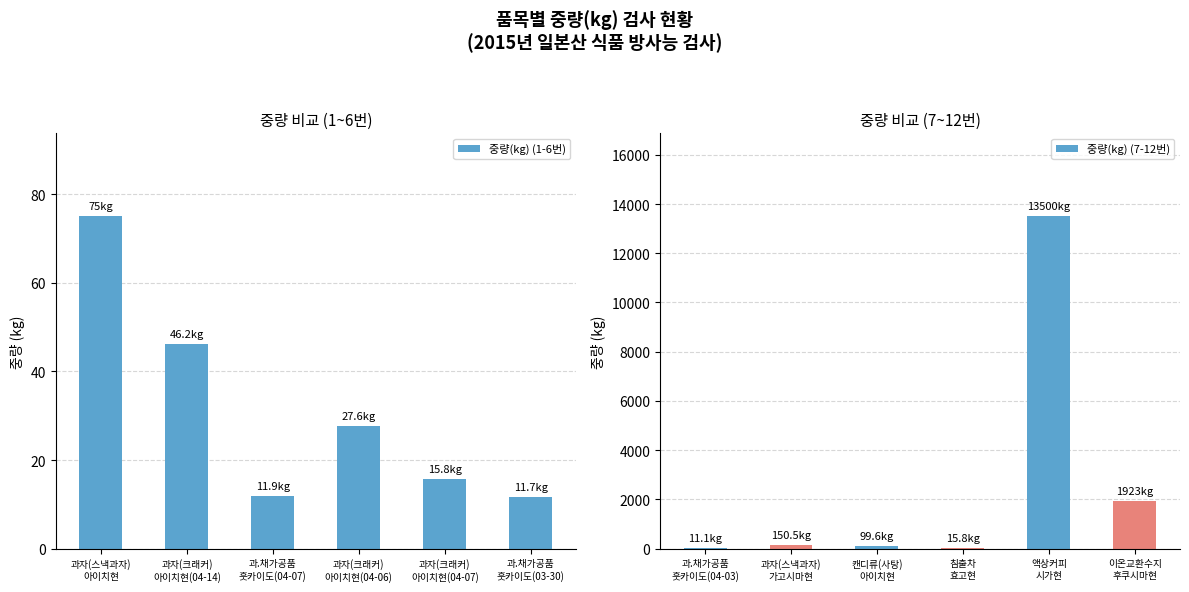

True or false: 중량(kg) (1-6번) has a value of 75.0 at 과자(스낵과자)
아이치현.

True